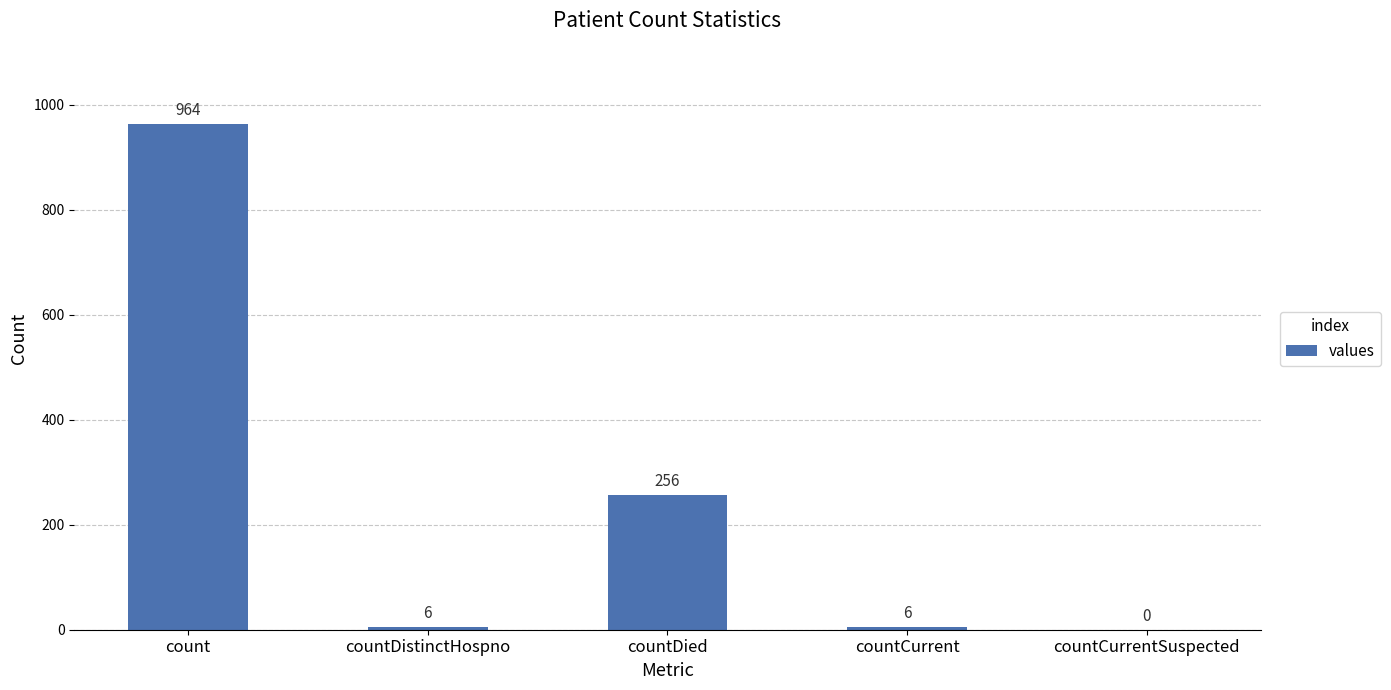

Reading left to right, extract all data points from this chart.

count=964	countDistinctHospno=6	countDied=256	countCurrent=6	countCurrentSuspected=0